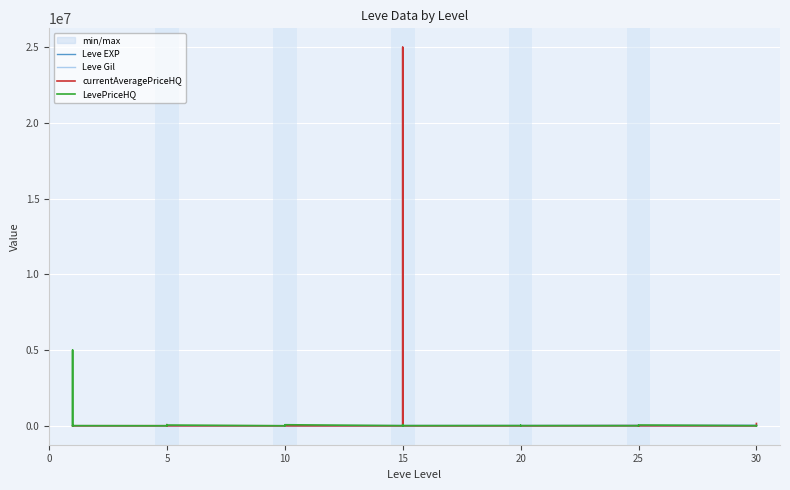

Which series ends up on top after the final intersection of LevePriceHQ and Leve EXP?

LevePriceHQ